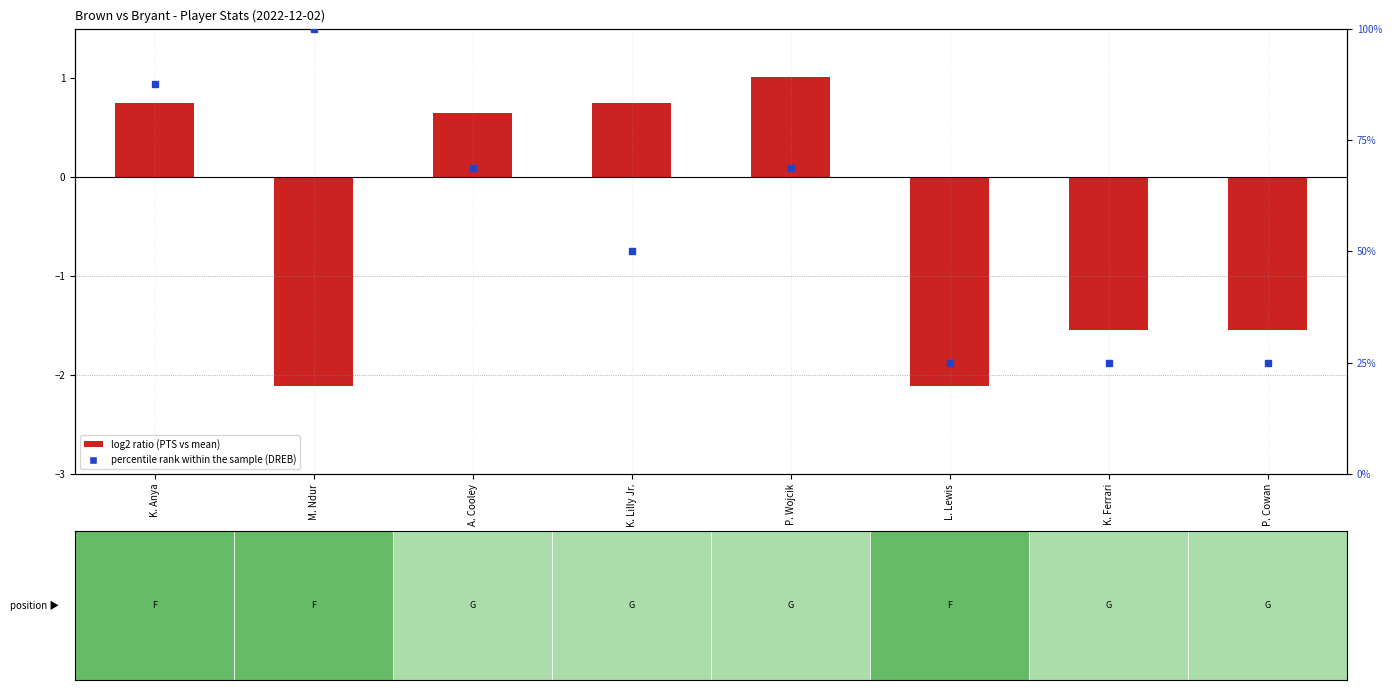

Which has a higher value, M. Ndur or L. Lewis?

M. Ndur